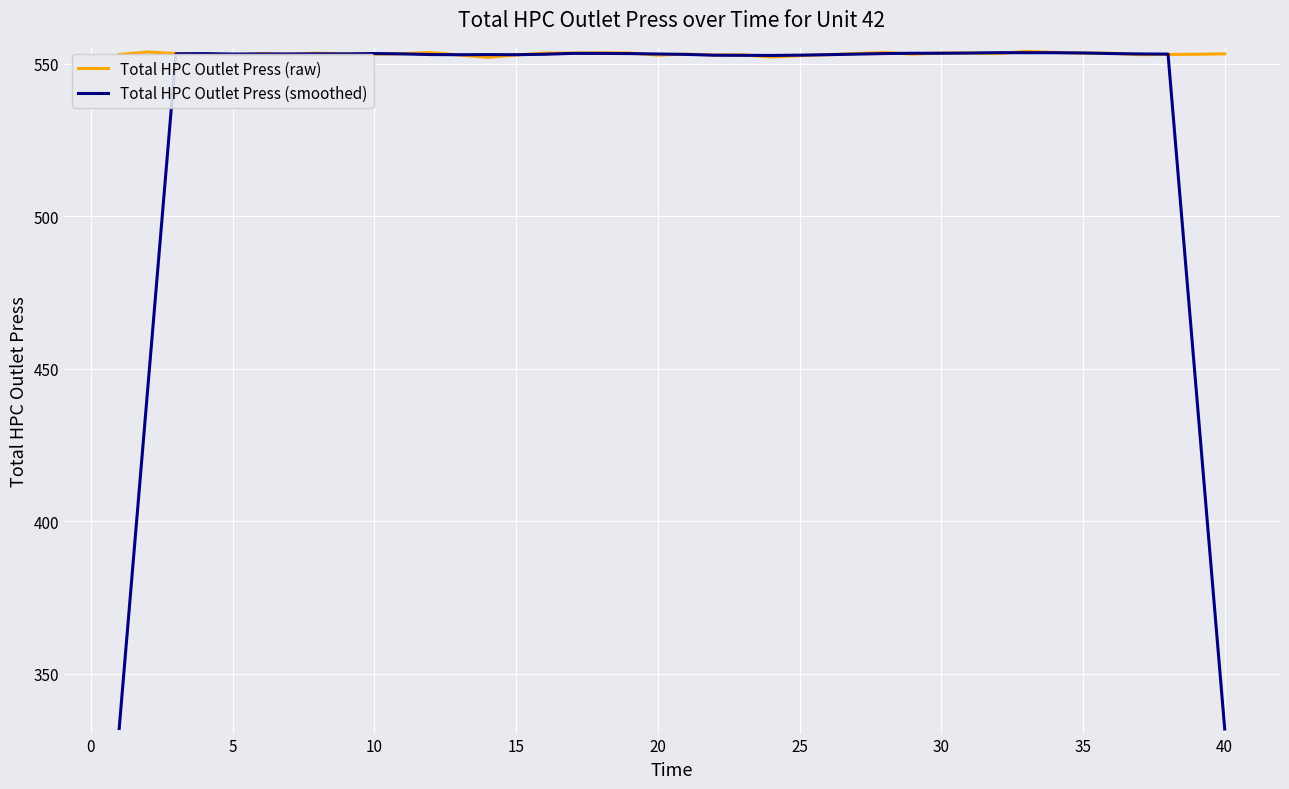

The Total HPC Outlet Press (raw) series shows 553.5 at 30. True or false?

True